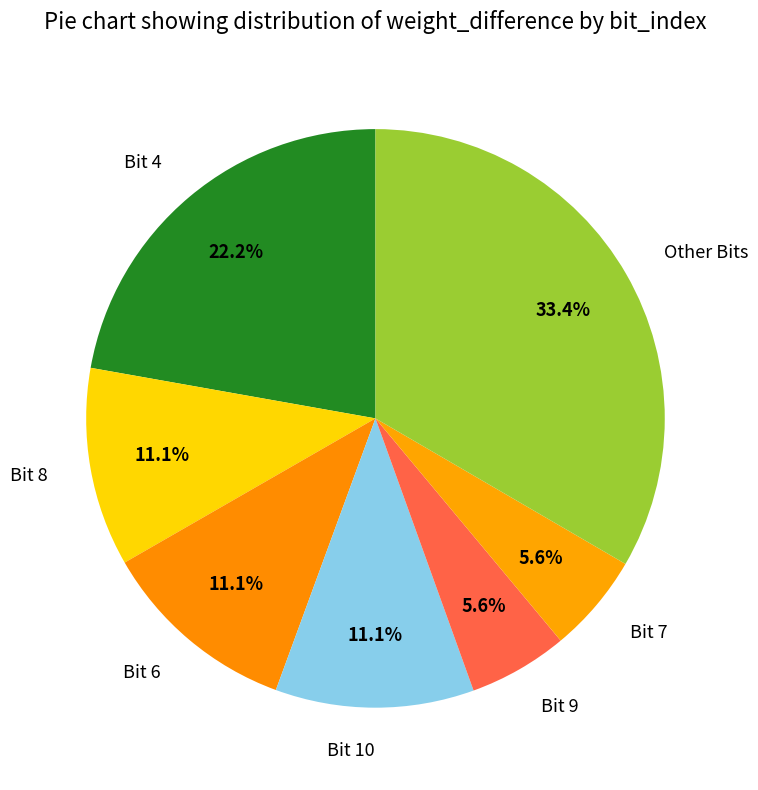

To the nearest percent, what is the average slice percentage?

14%